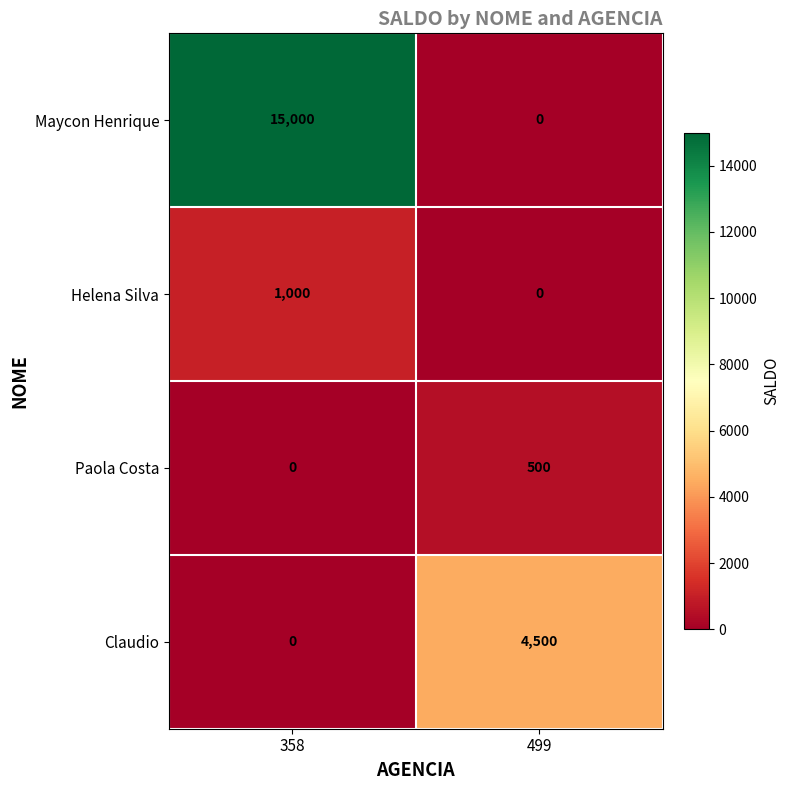

Which label corresponds to the largest value in the chart?

358